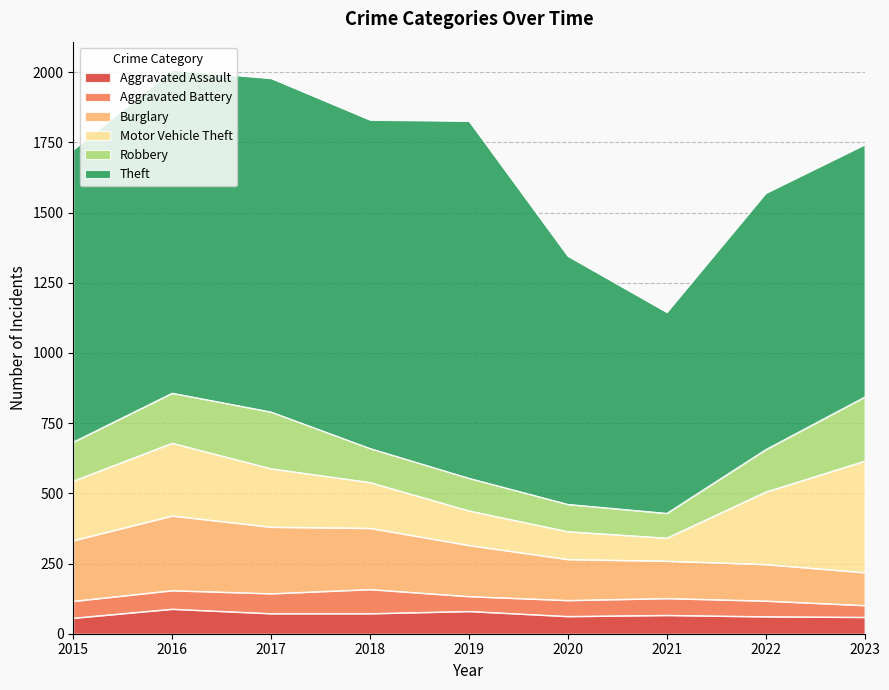

The value of Burglary at 2023 is 117. True or false?

True